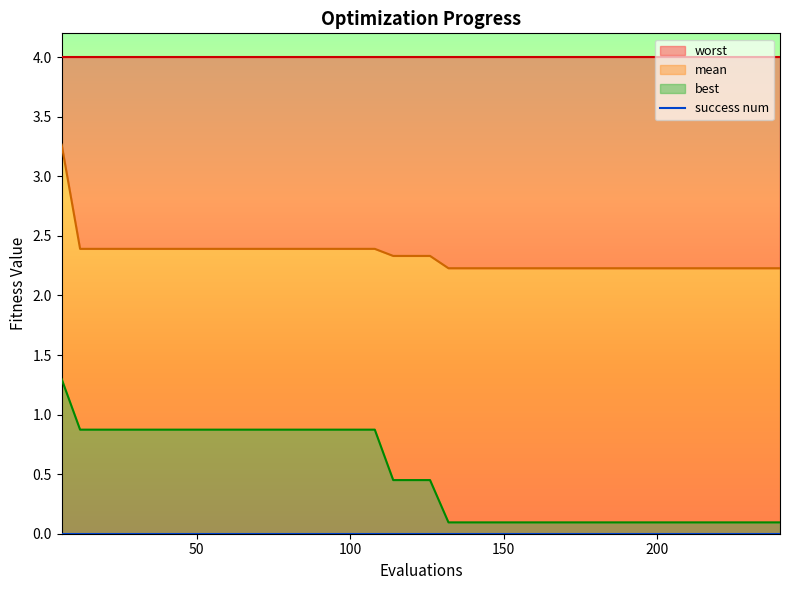

Which series has the widest spread of values?

best